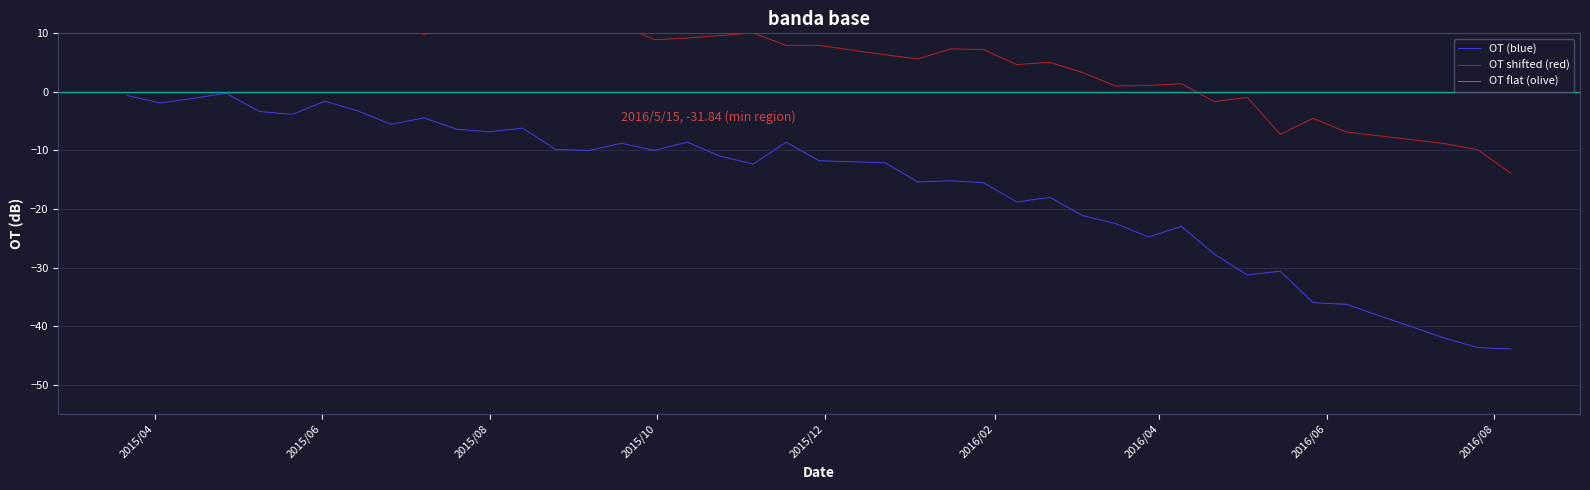

At which label does OT (blue) first exceed -10?

2015/04